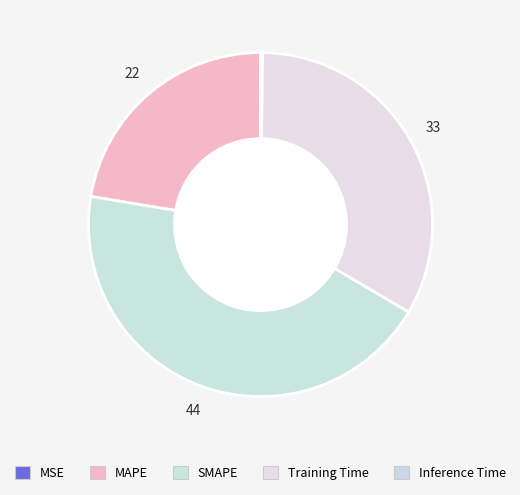

What is the largest slice in the pie chart?

SMAPE